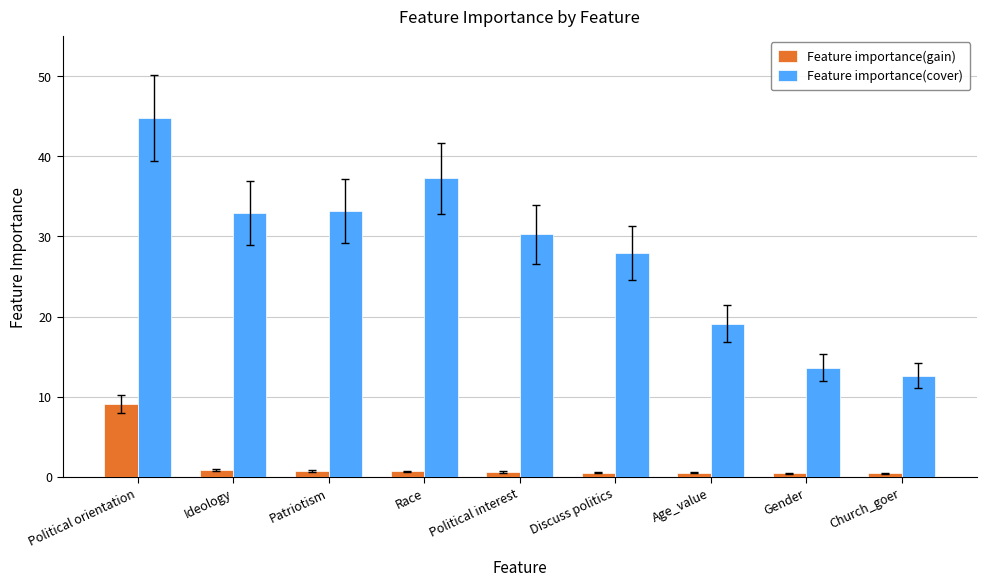

Which category has the highest value in the Feature importance(cover) series?

Political orientation